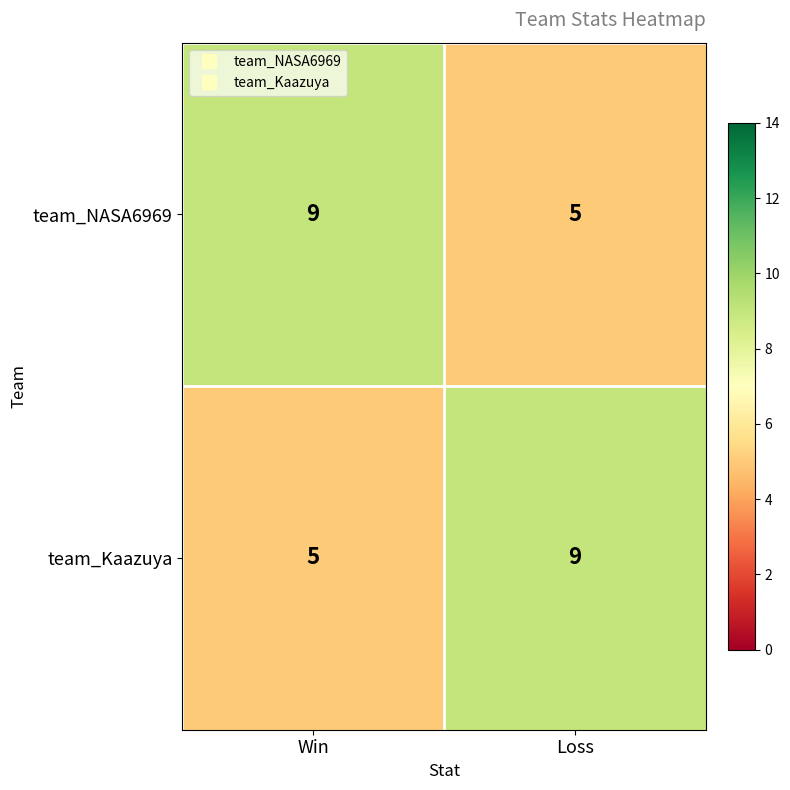

What is the difference between the team_NASA6969 values at Win and Loss?

4